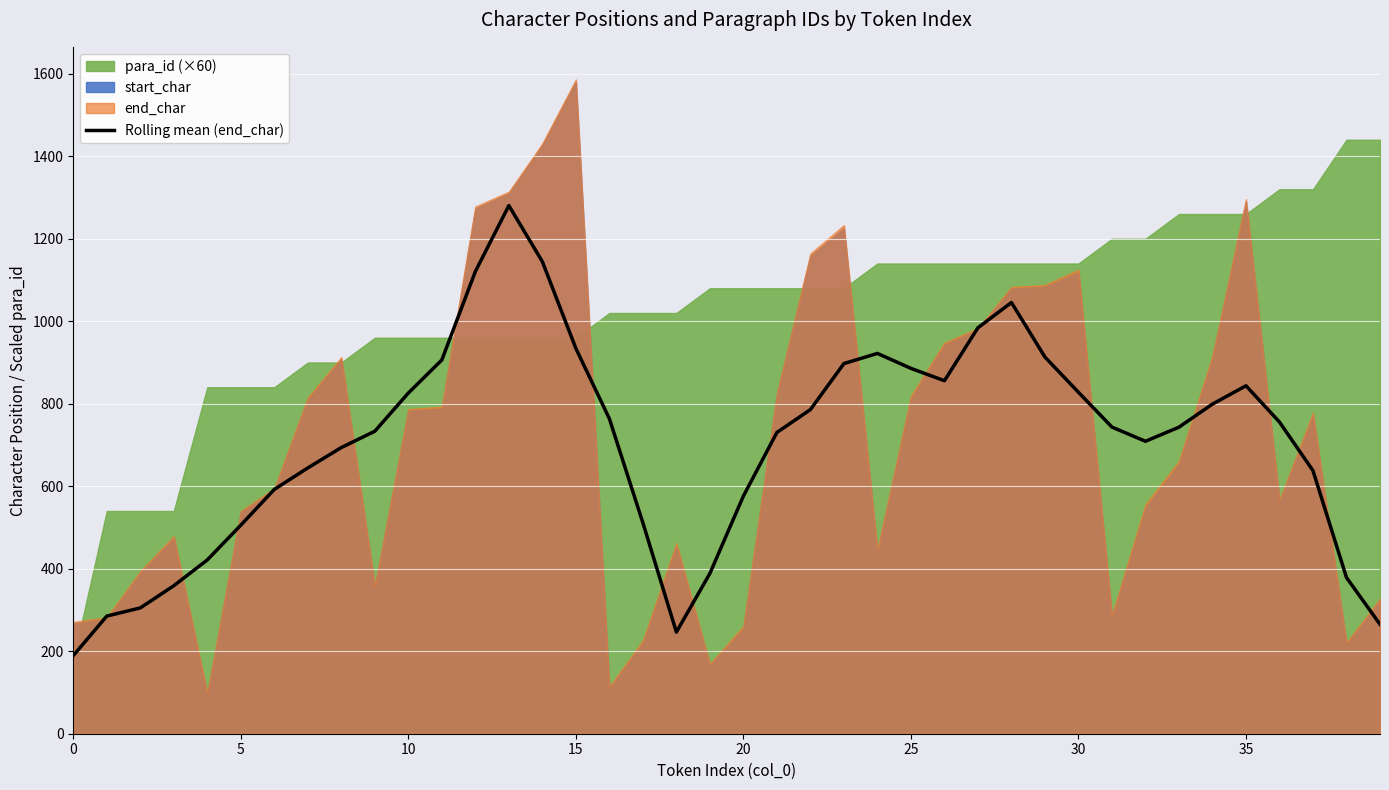

What is the value of the 19th point from the left?

246.4